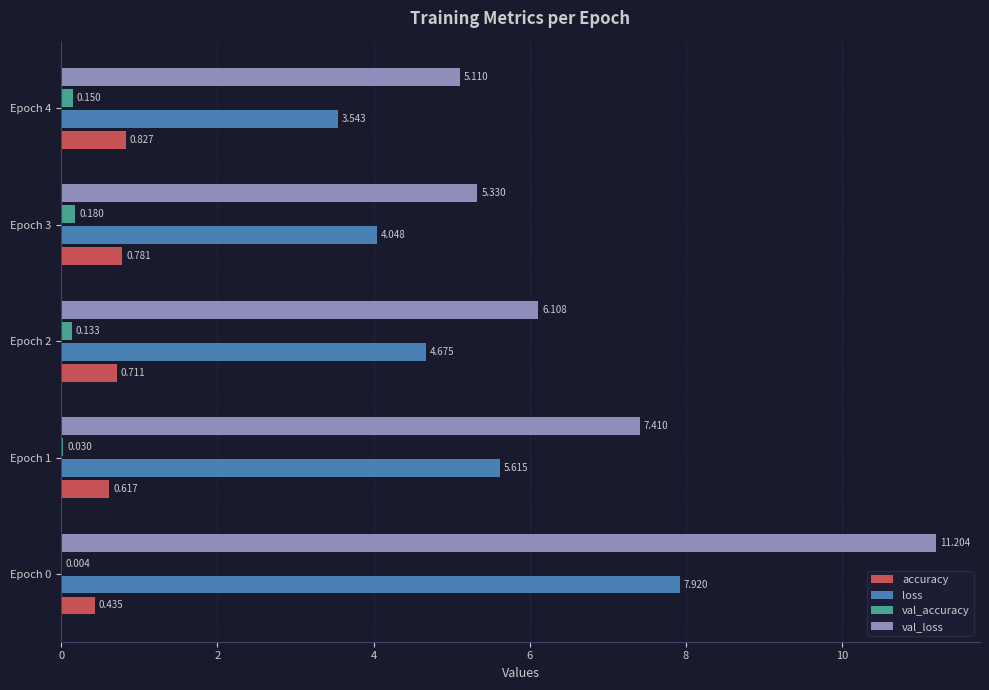

Which series has the largest total across all categories?

val_loss